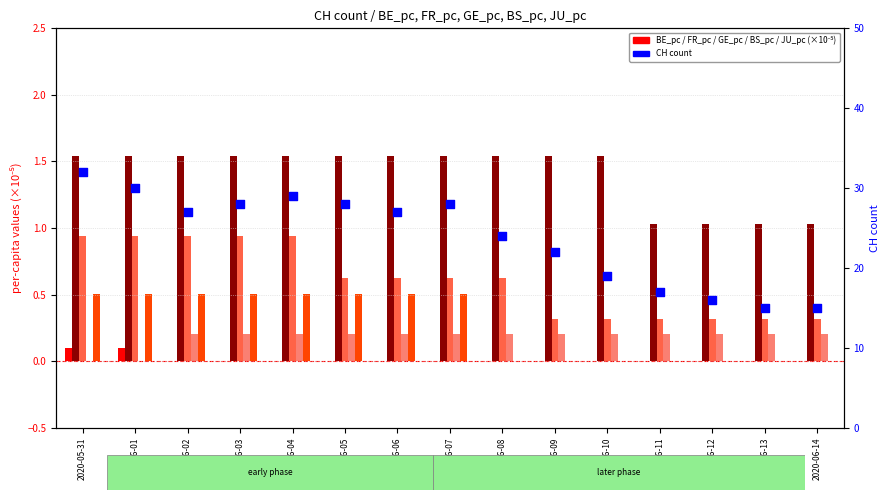

What is the total value across all series at 2020-06-12?

17.5